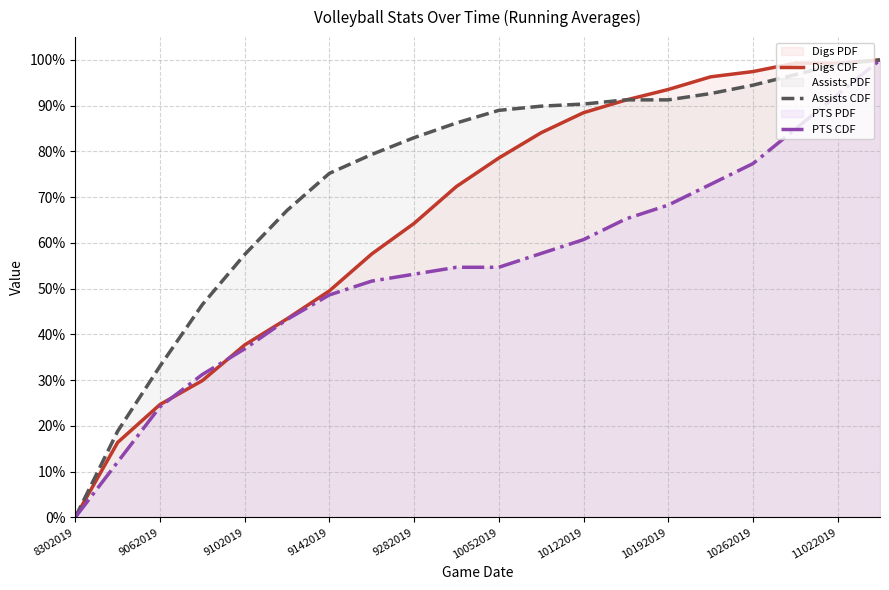

The PTS CDF series shows 33.5 at 9142019. True or false?

False